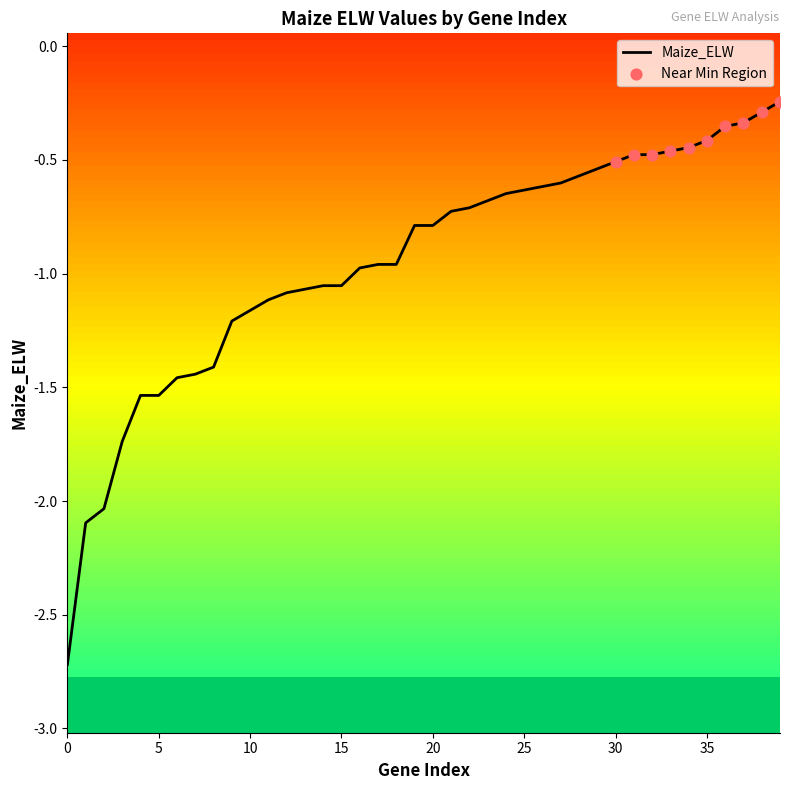

Which has a higher value, 0 or 31?

31